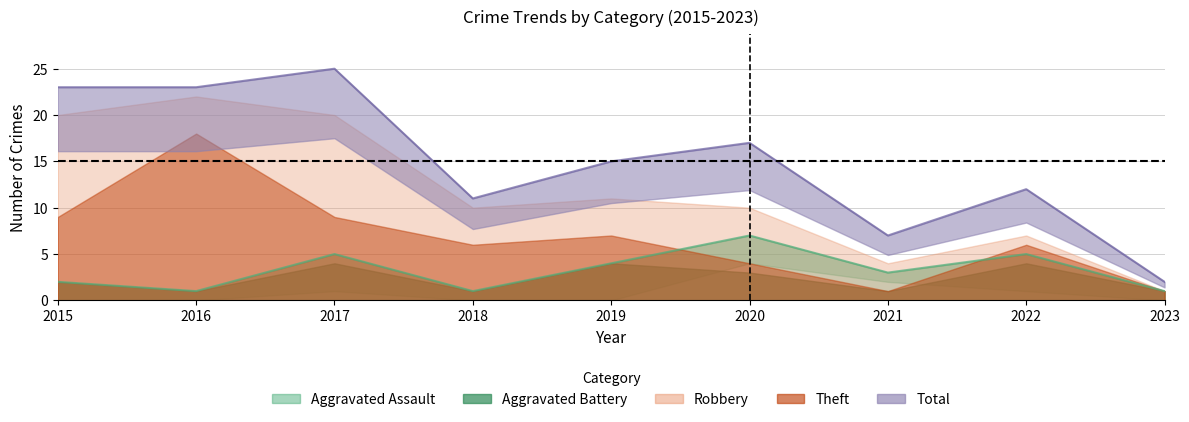

At how many categories does at least one series exceed 12?

5